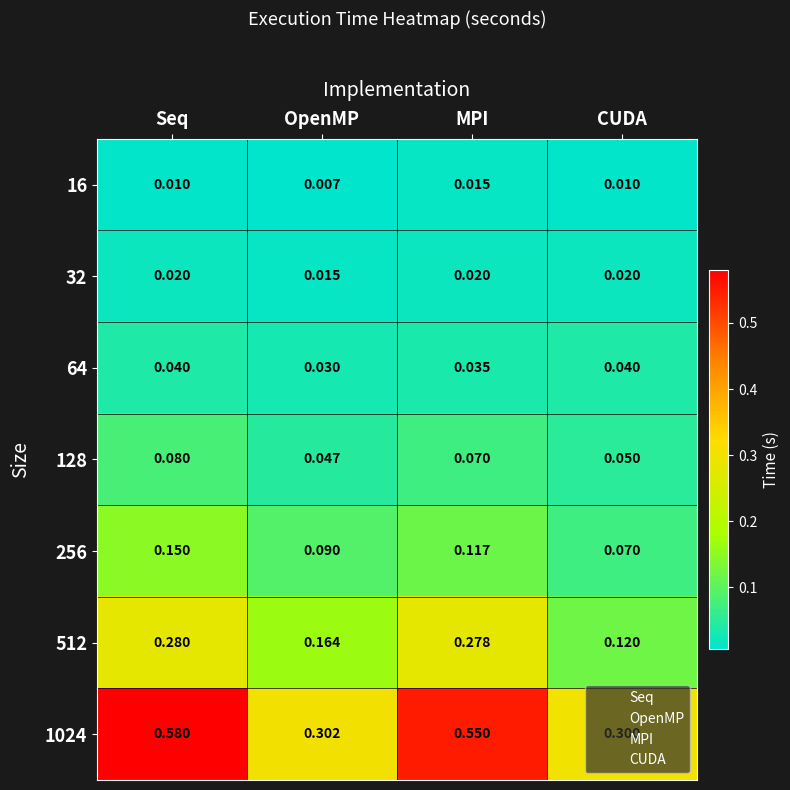

Which category has the highest value across all series?

Seq